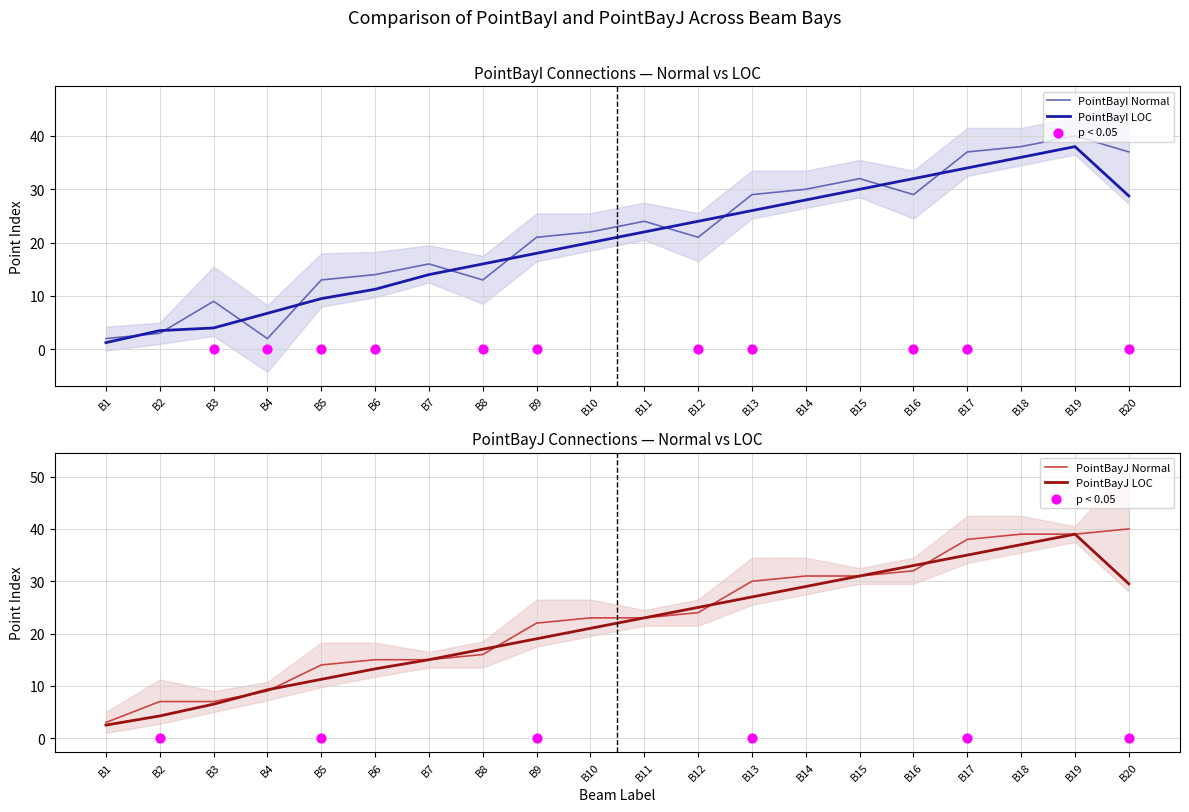

Which series has the widest spread of Y values?

PointBayI